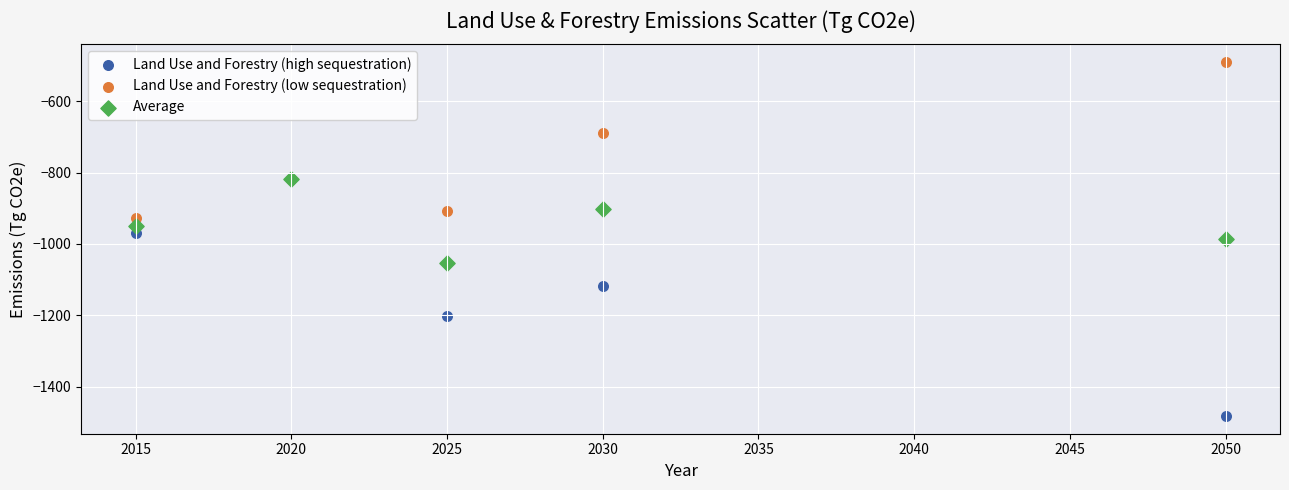

In the Land Use and Forestry (low sequestration) series, what Y value is closest to -709?

-689.0